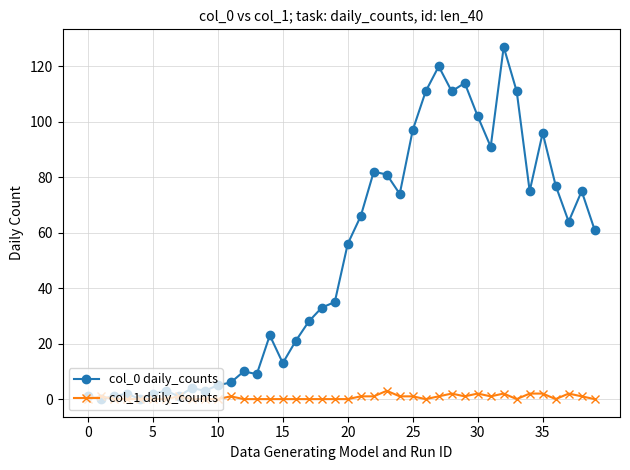

What is the average value of the col_0 daily_counts series?

50